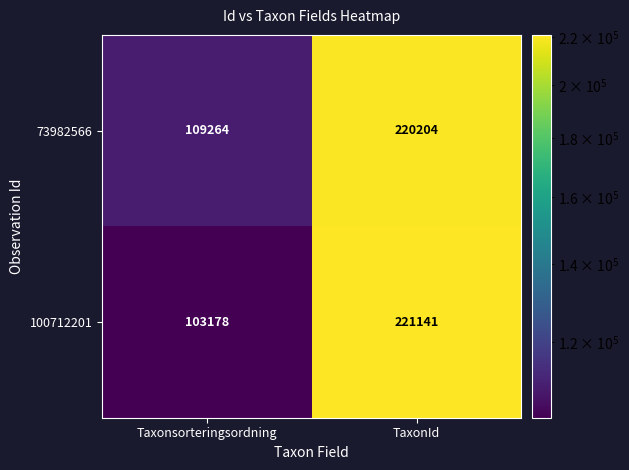

Reading right to left, what are all the values shown in this chart?

73982566: TaxonId=220204	Taxonsorteringsordning=109264
100712201: TaxonId=221141	Taxonsorteringsordning=103178